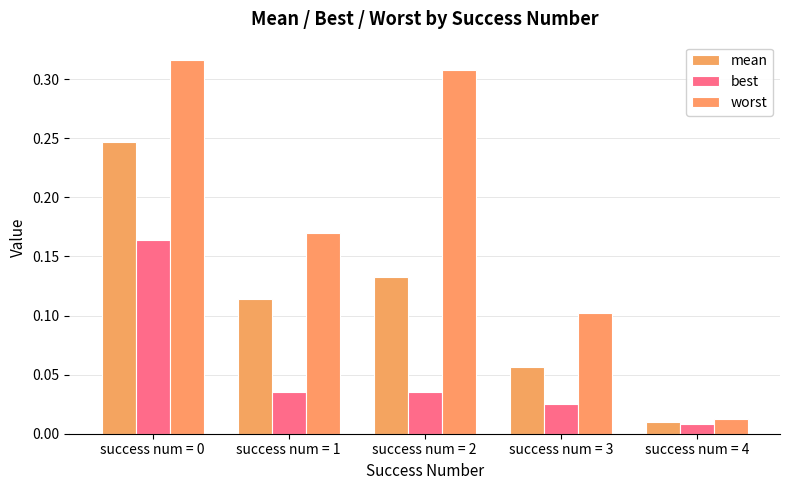

Reading right to left, what are all the values shown in this chart?

mean: 0.0	0.1	0.1	0.1	0.2
best: 0.0	0.0	0.0	0.0	0.2
worst: 0.0	0.1	0.3	0.2	0.3